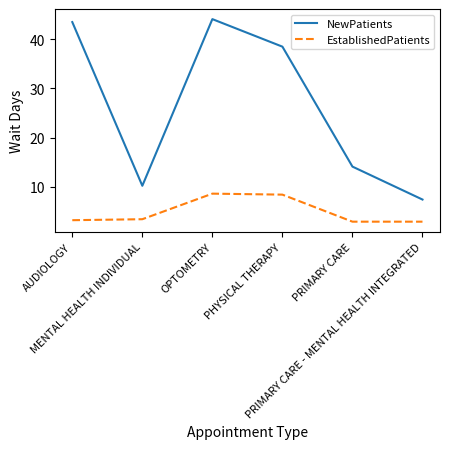

Is the value of NewPatients at OPTOMETRY greater than the value of EstablishedPatients at PHYSICAL THERAPY?

Yes